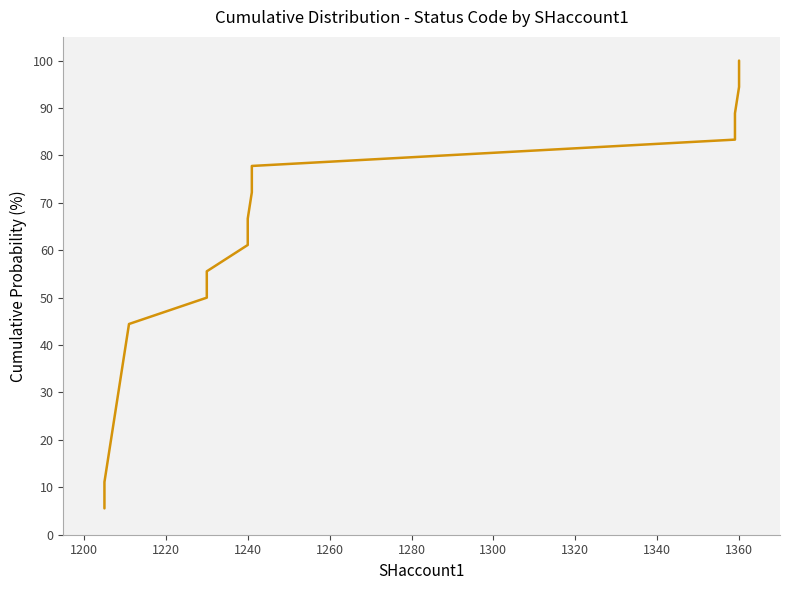

True or false: the data has more than 1 interior local peaks.

False